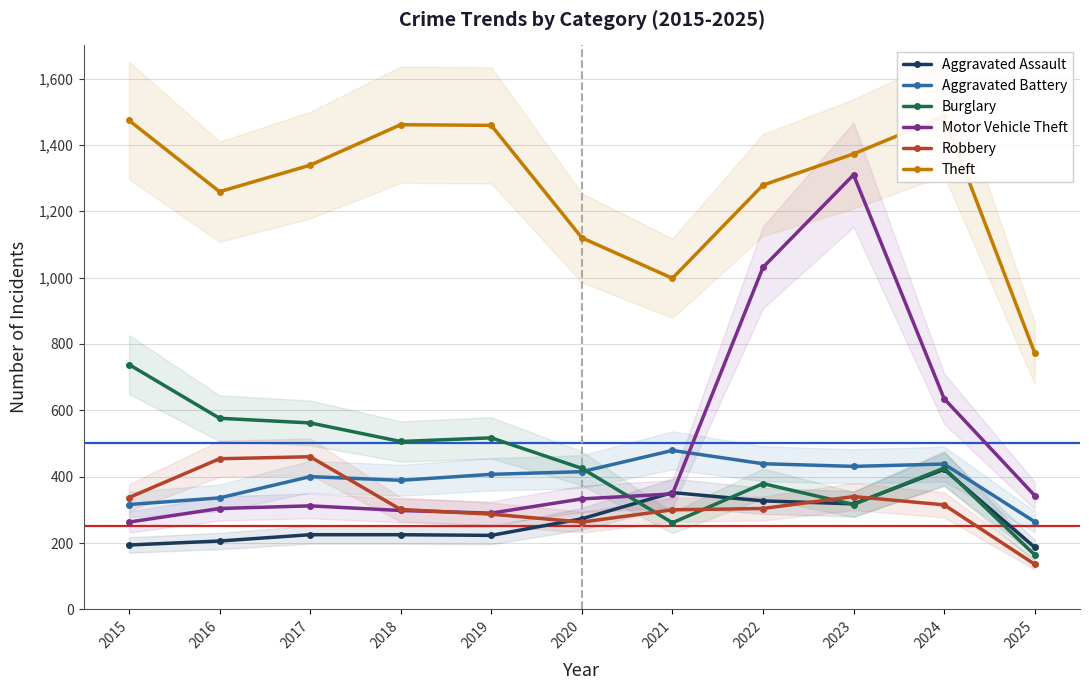

Which series changed the most between 2016 and 2018?

Theft